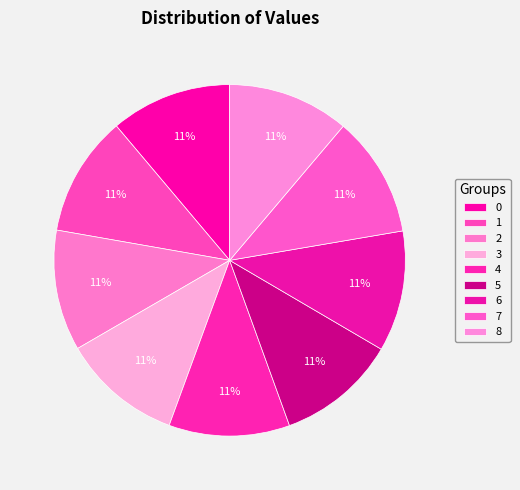

Which category has the smallest portion of the pie?

5